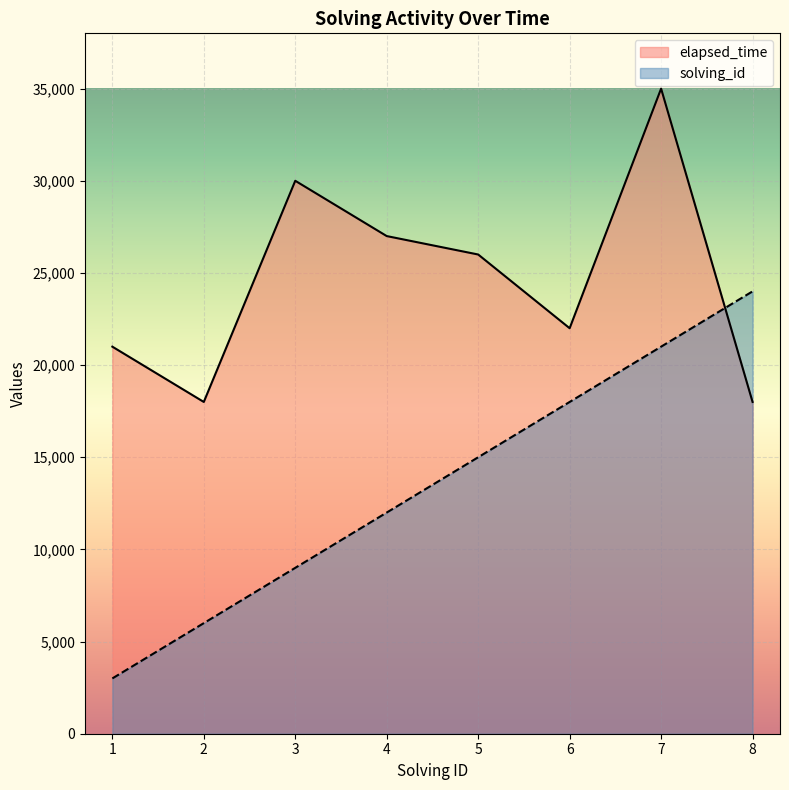

The elapsed_time series shows 27000 at 4. True or false?

True